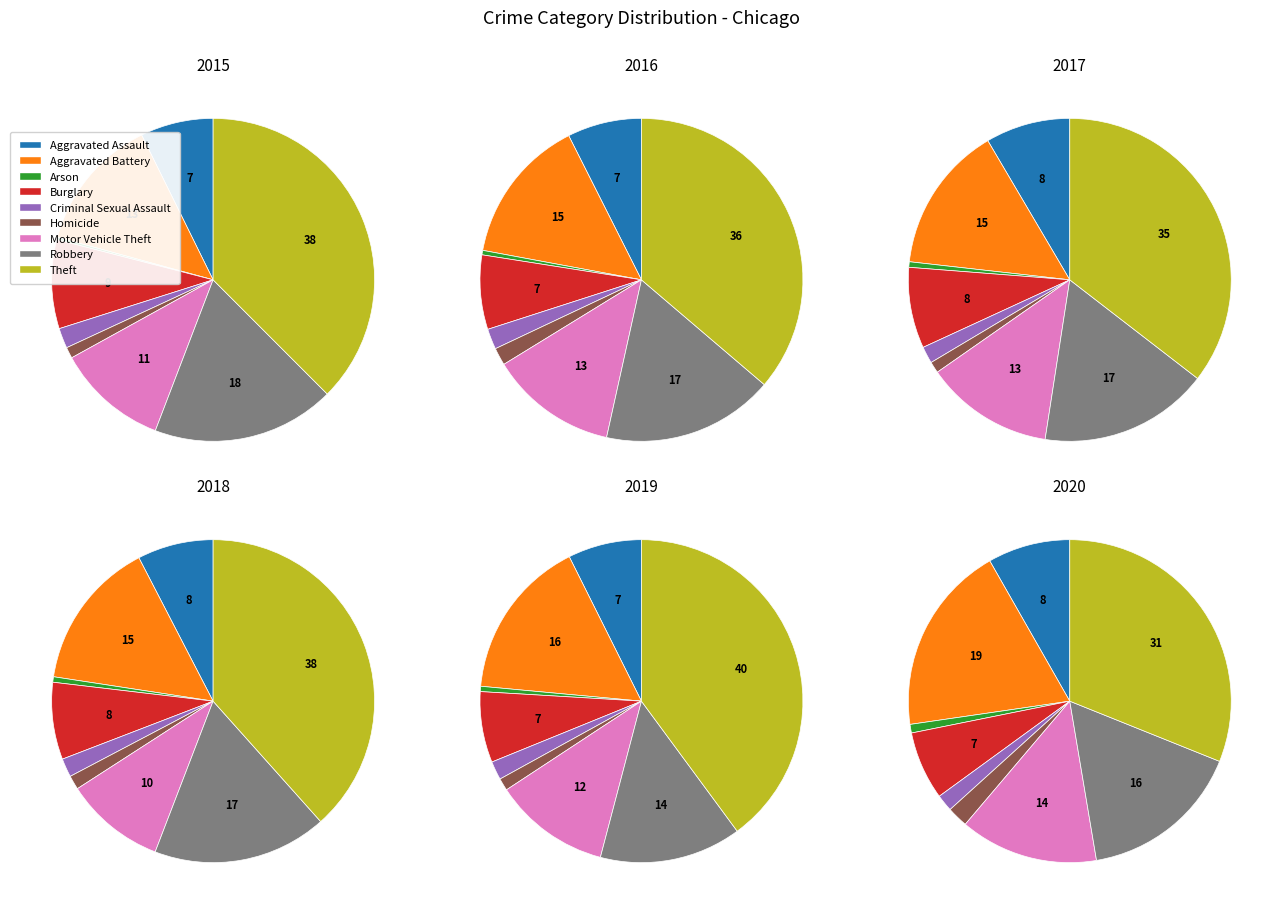

Is there a majority slice in this chart?

No